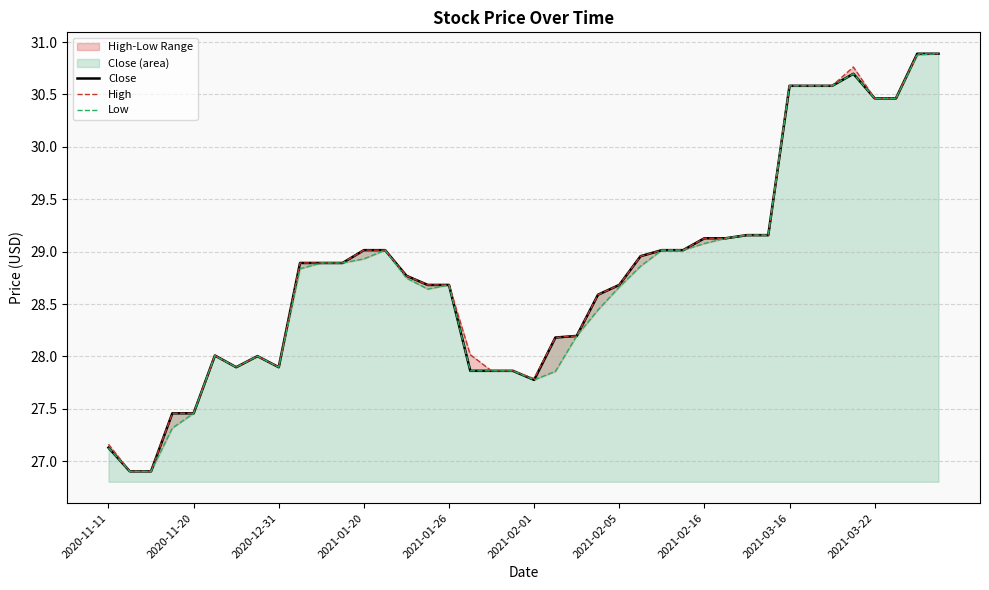

Does the chart have visible grid lines?

Yes